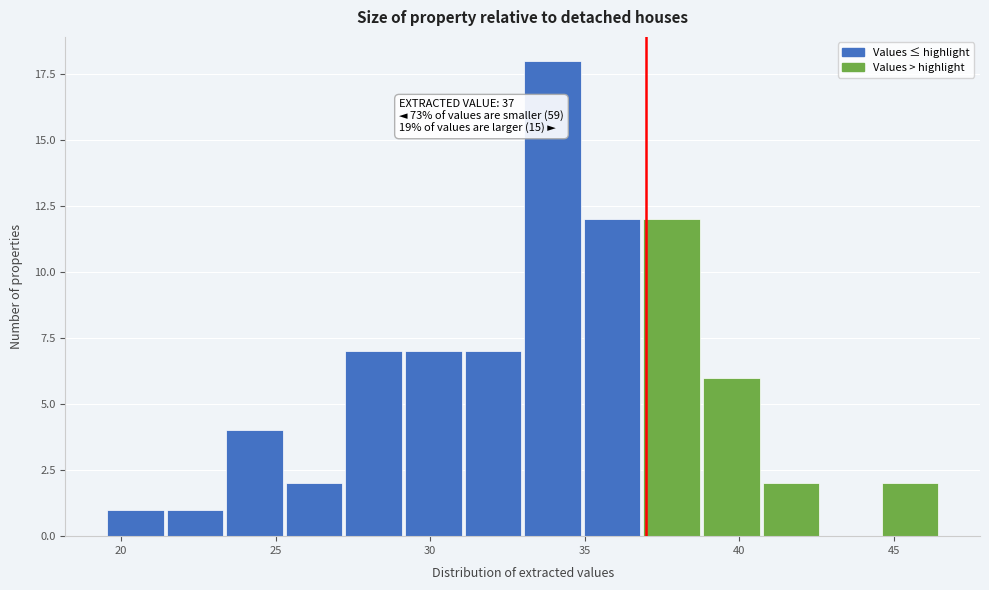

Read against the x-axis, roughly where is the centre of the tallest bar?

34.0